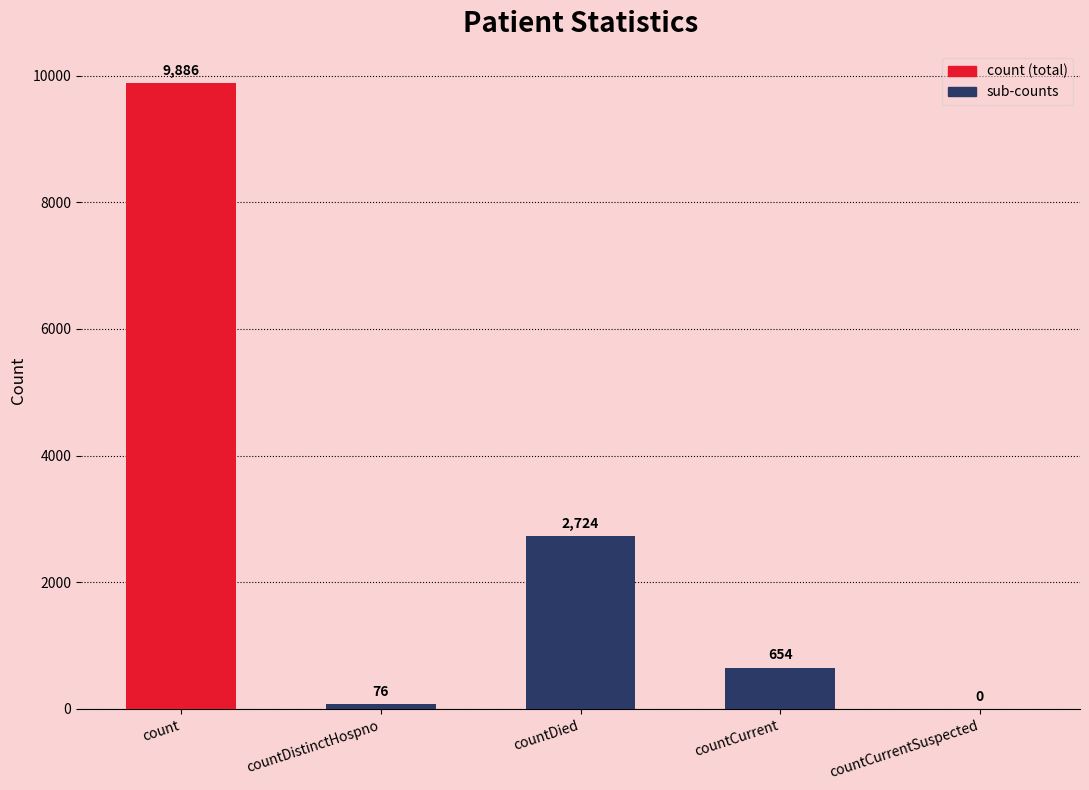

How many values are above zero?

4